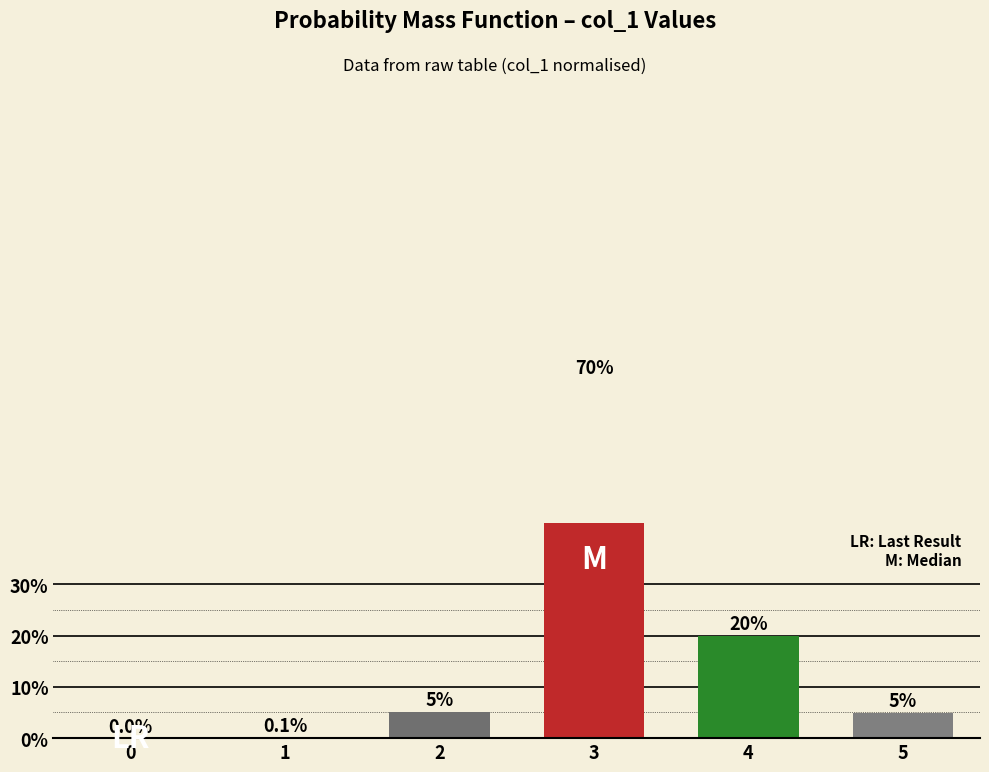

Rank the categories by value from highest to lowest.

3, 4, 2, 5, 1, 0